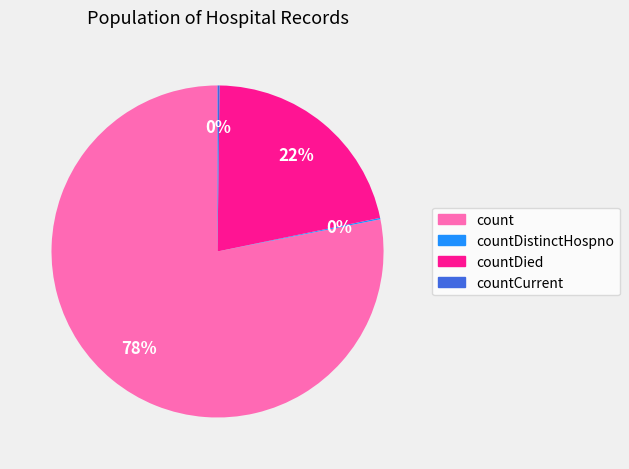

Is there any slice that represents more than half of the pie?

Yes